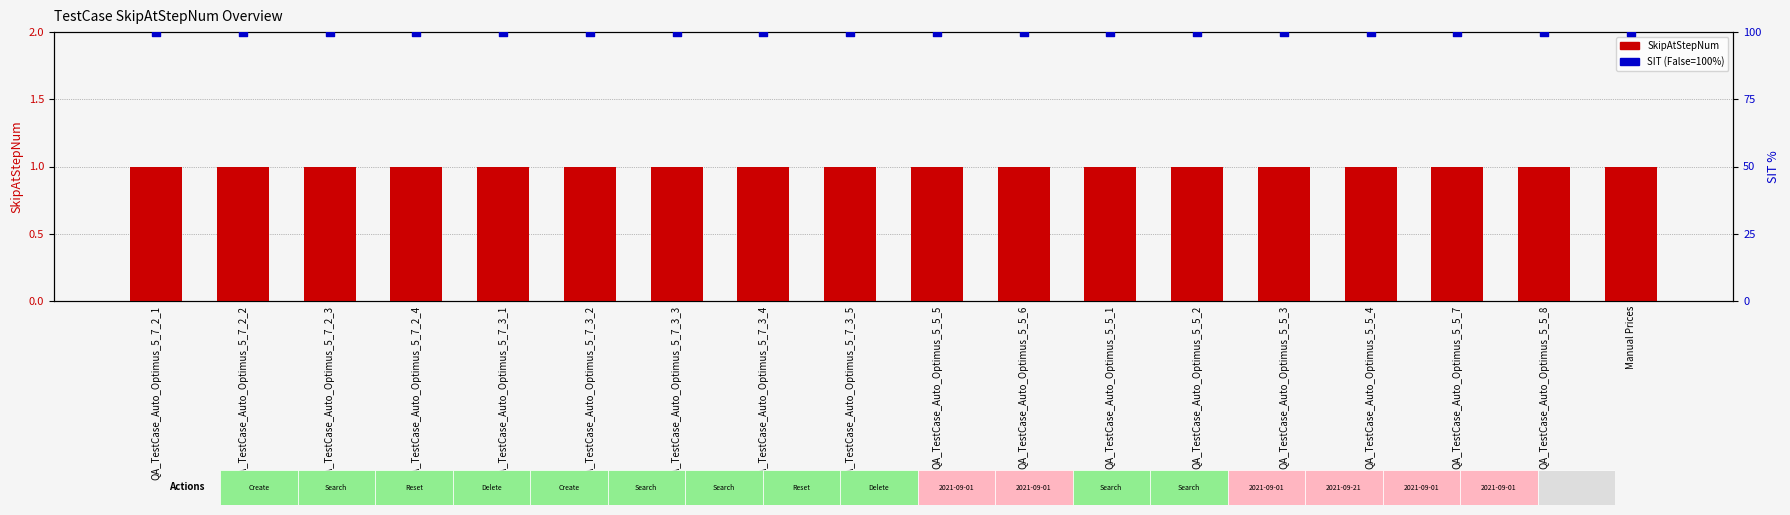

Which series reaches the maximum Y coordinate?

SIT (False=100%)